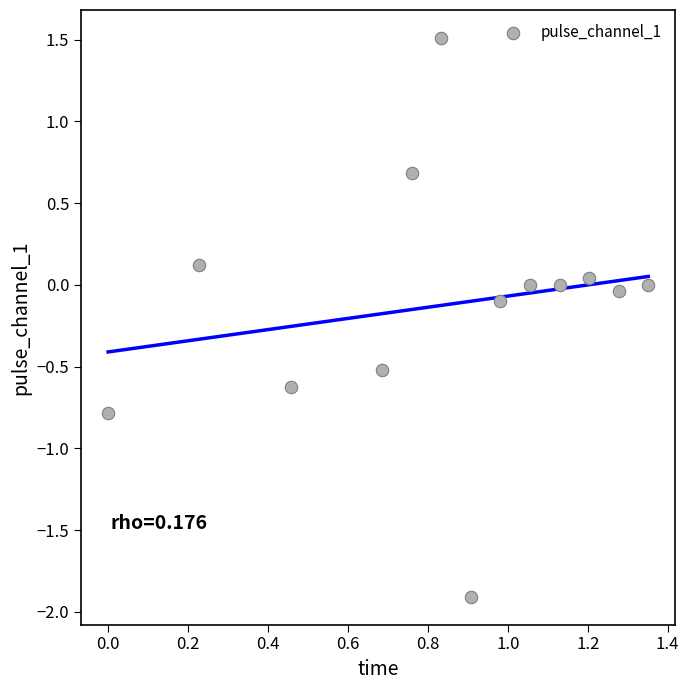

What is the range of X values (max minus min)?

1.4